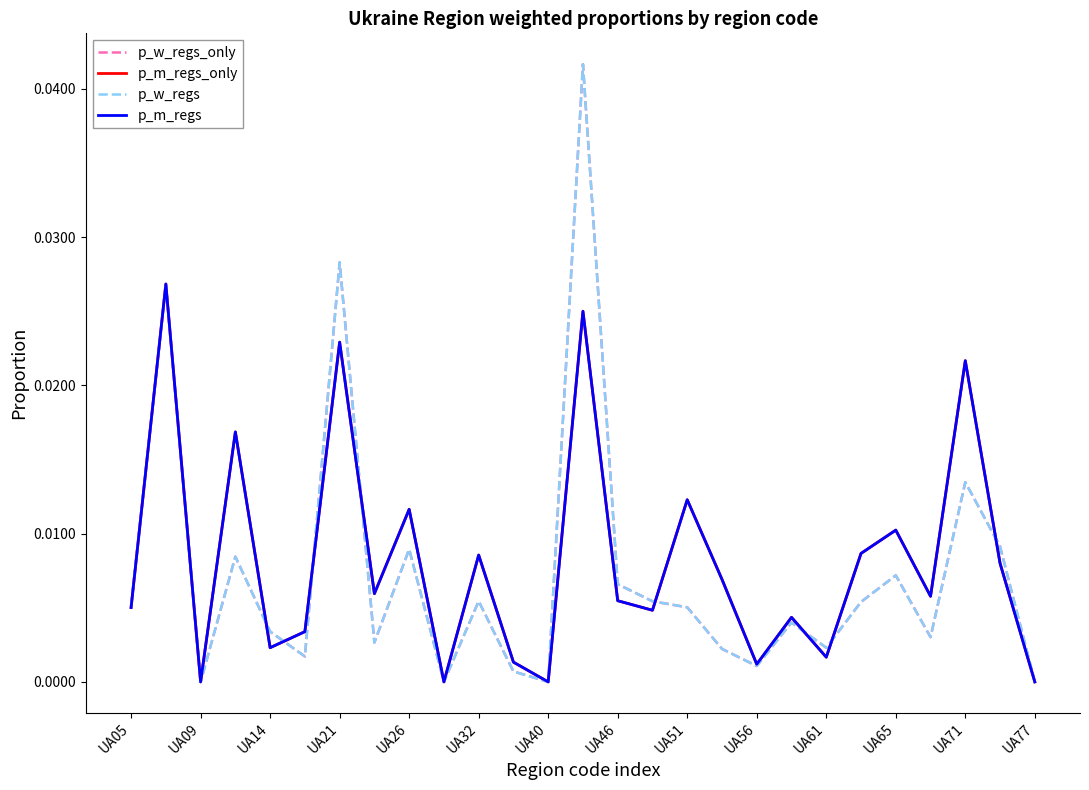

Does the chart have visible grid lines?

No